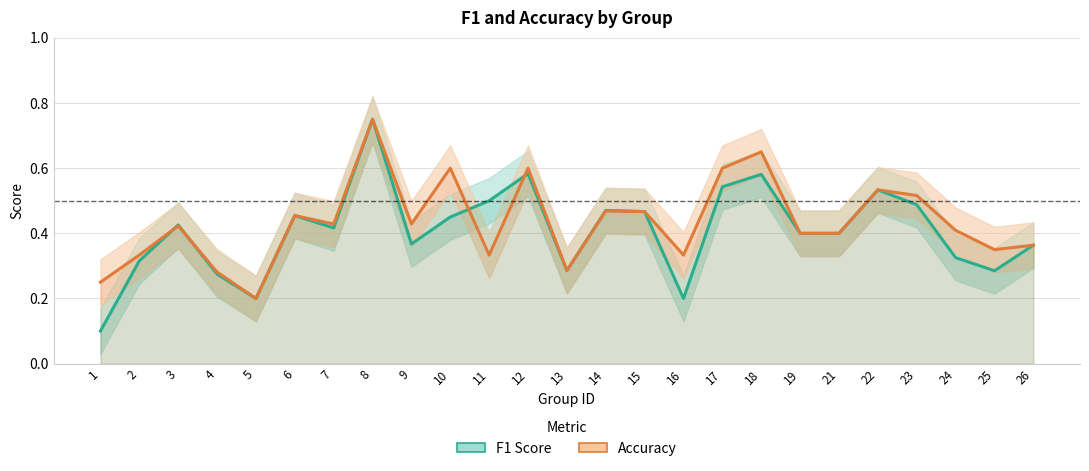

Reading left to right, list all the values displayed in this chart.

F1 Score: 0.1	0.3	0.4	0.3	0.2	0.5	0.4	0.8	0.4	0.5	0.5	0.6	0.3	0.5	0.5	0.2	0.5	0.6	0.4	0.4	0.5	0.5	0.3	0.3	0.4
Accuracy: 0.2	0.3	0.4	0.3	0.2	0.5	0.4	0.8	0.4	0.6	0.3	0.6	0.3	0.5	0.5	0.3	0.6	0.7	0.4	0.4	0.5	0.5	0.4	0.3	0.4